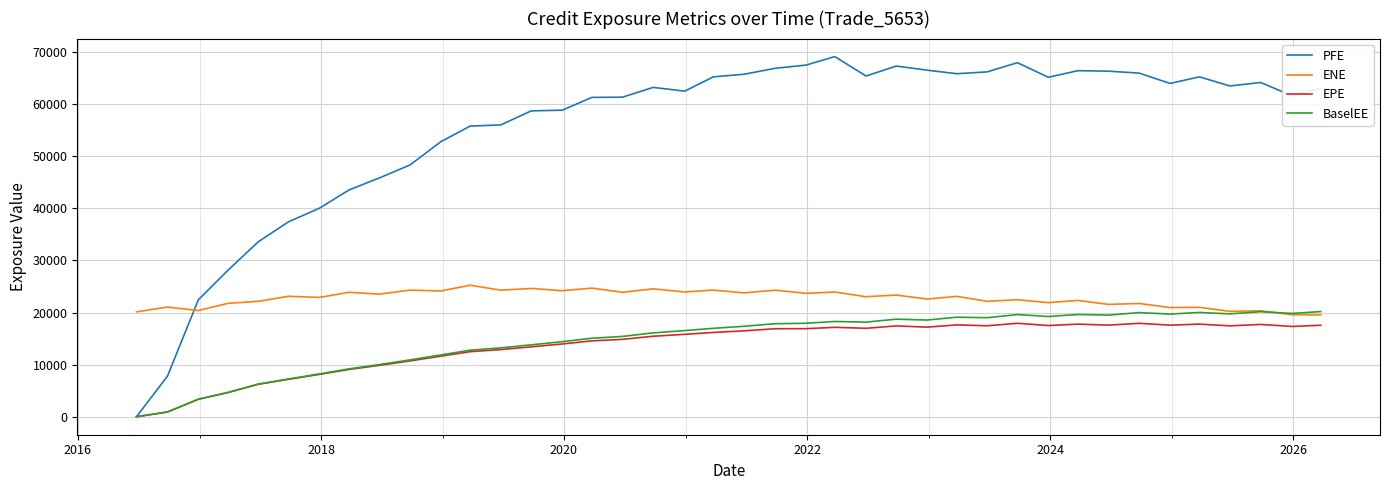

Which series has the widest spread of values?

PFE